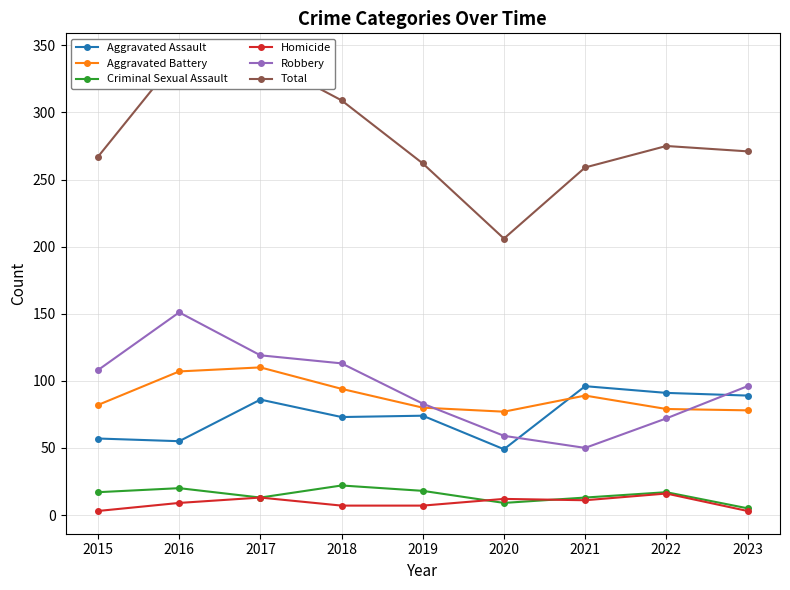

How many series are shown in this chart?

6